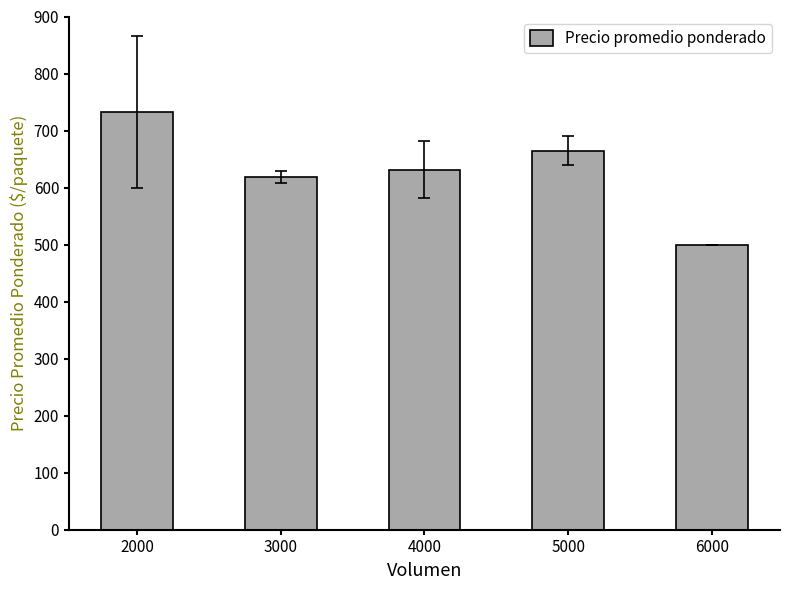

What is the value of the 5th bar from the left?

500.0